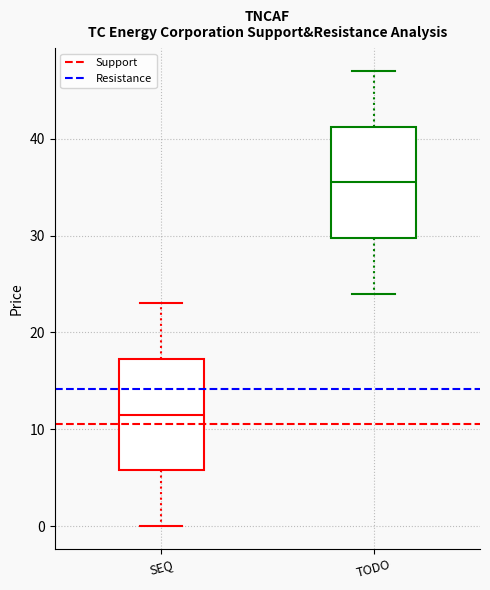

Reading left to right, read every box against the y-axis: the position of its median line, the range the box covers, and the ends of its whiskers. The values are not printed on the chart, so give them approximately, as read against the axis.

SEQ: median 12, box 6 to 17, whiskers 0 to 23
TODO: median 36, box 30 to 41, whiskers 24 to 47